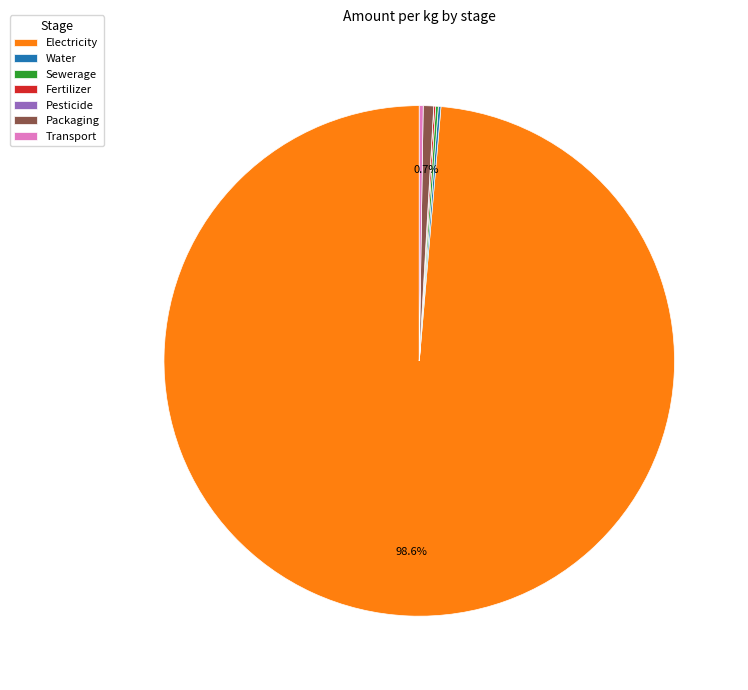

Which category has the biggest portion of the pie?

Electricity